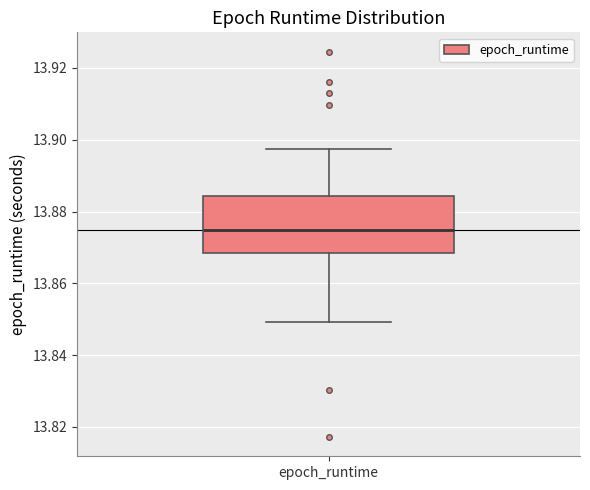

Where does the lower whisker of the box for epoch_runtime end on the y-axis? The values are not printed on the chart, so give them approximately, as read against the axis.

13.850